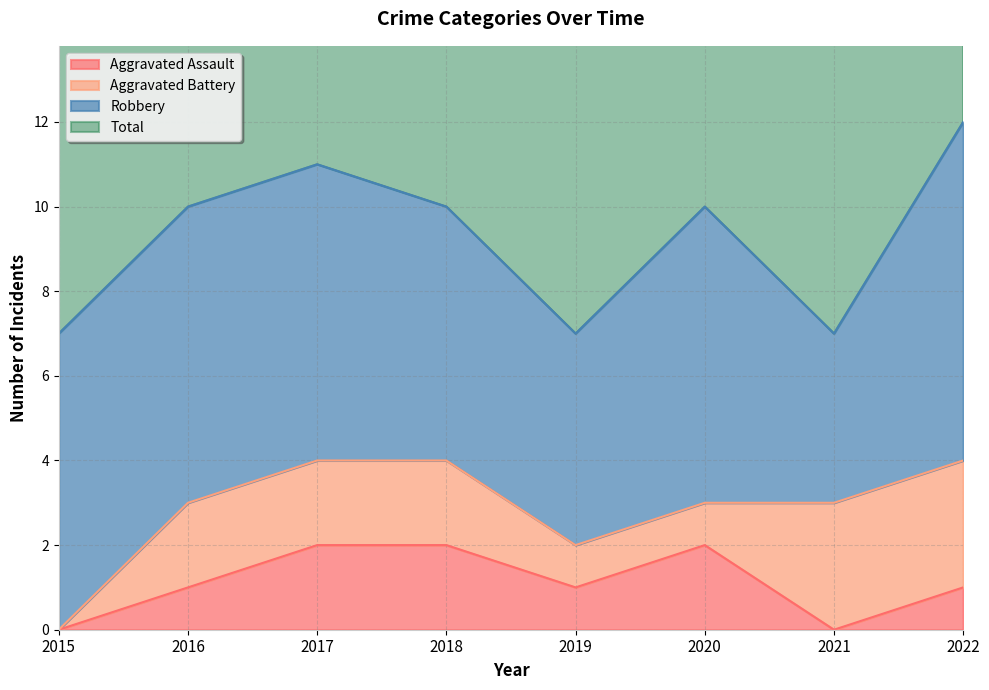

True or false: Aggravated Assault and Total intersect in this chart.

False